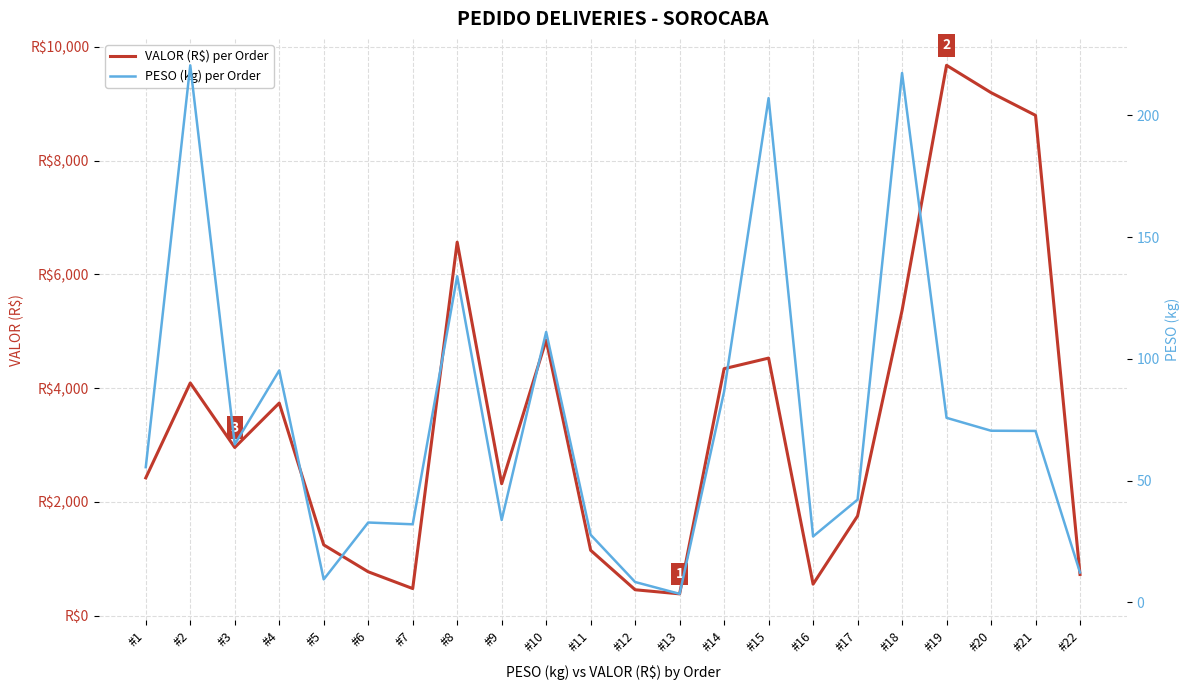

What is the value of the PESO (kg) per Order point at the 4th from the left?

95.2